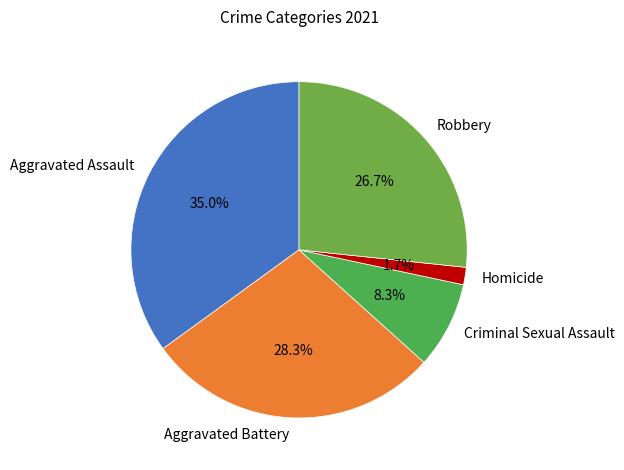

To the nearest percent, what percentage of the pie is Aggravated Battery?

28%